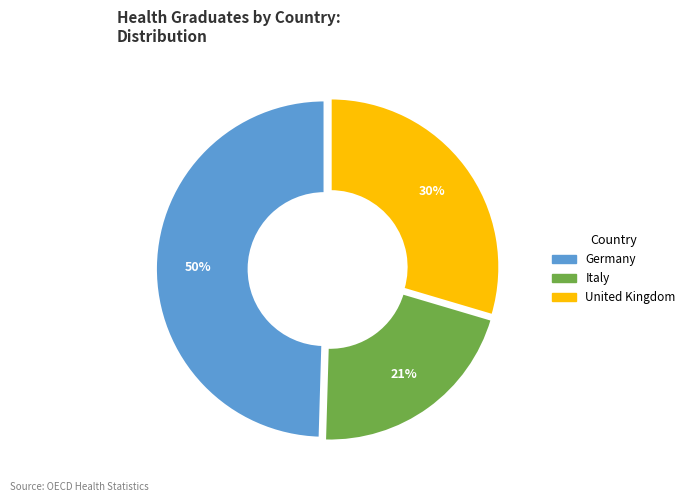

The Italy slice represents 33% of the pie. True or false?

False